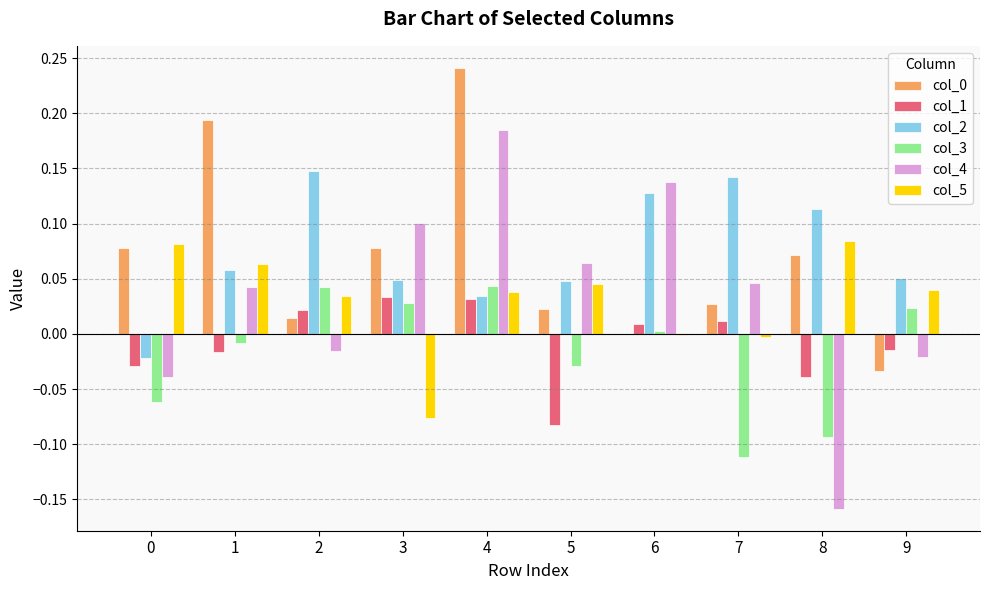

Is the value of col_0 at 7 greater than the value of col_5 at 6?

Yes